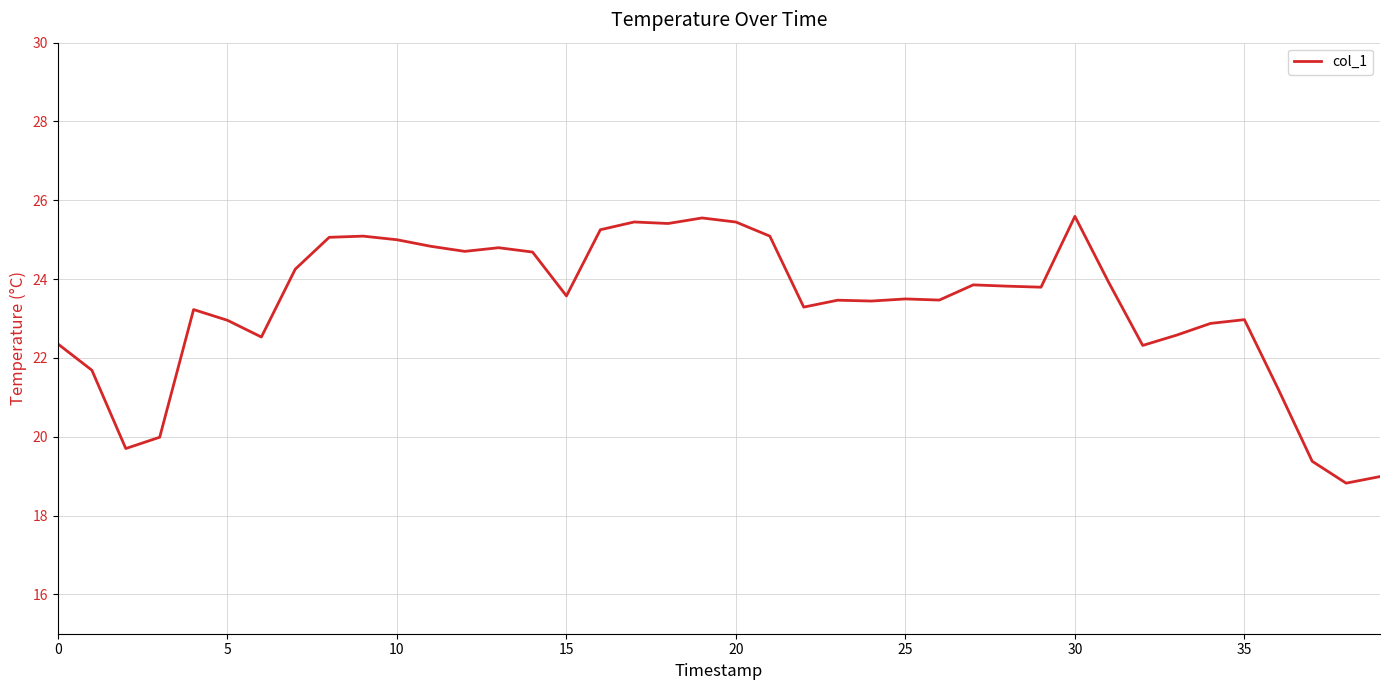

What is the greatest value displayed?

25.6